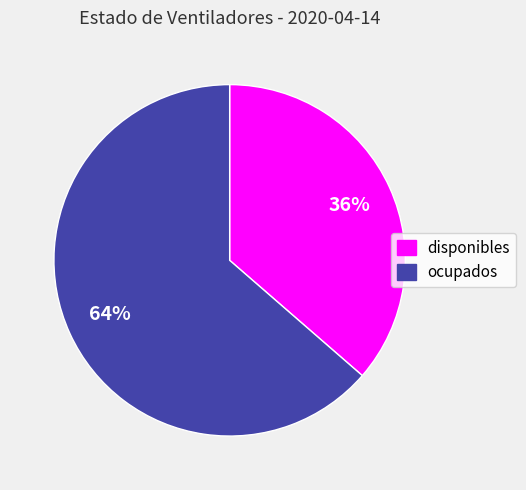

Rank the categories by value from lowest to highest.

disponibles, ocupados